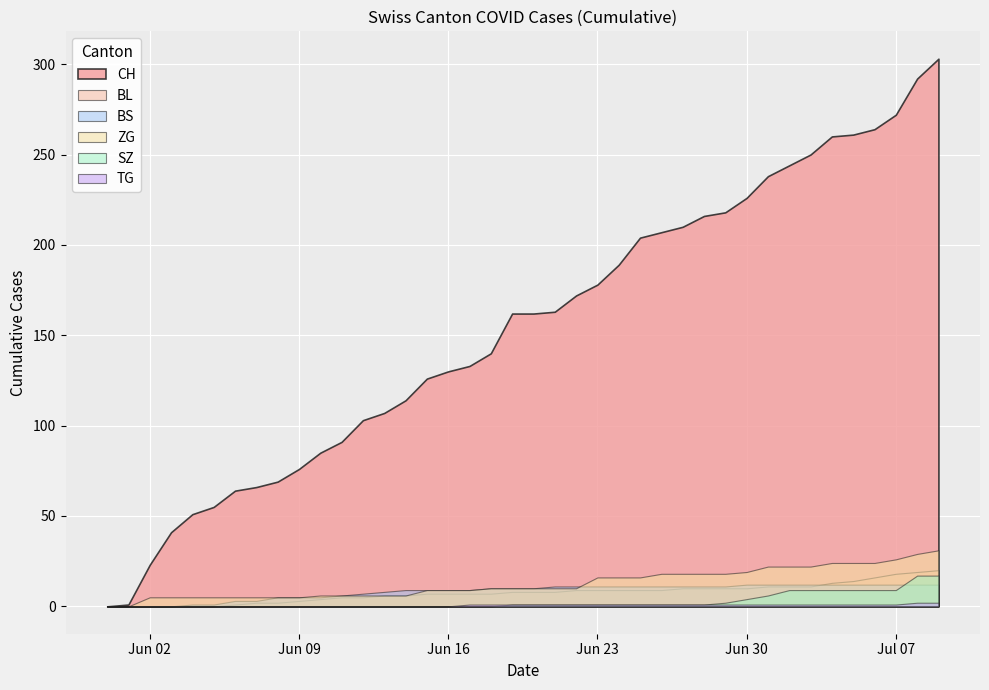

Rank the series by their maximum value, from highest to lowest.

CH, ZG, BL, SZ, BS, TG